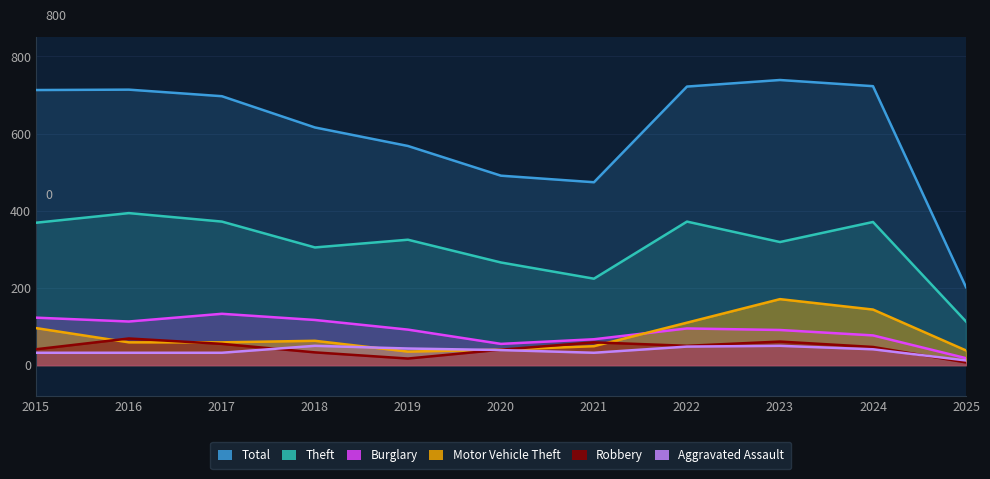

What is the value of the Robbery point at the 3rd from the left?

55